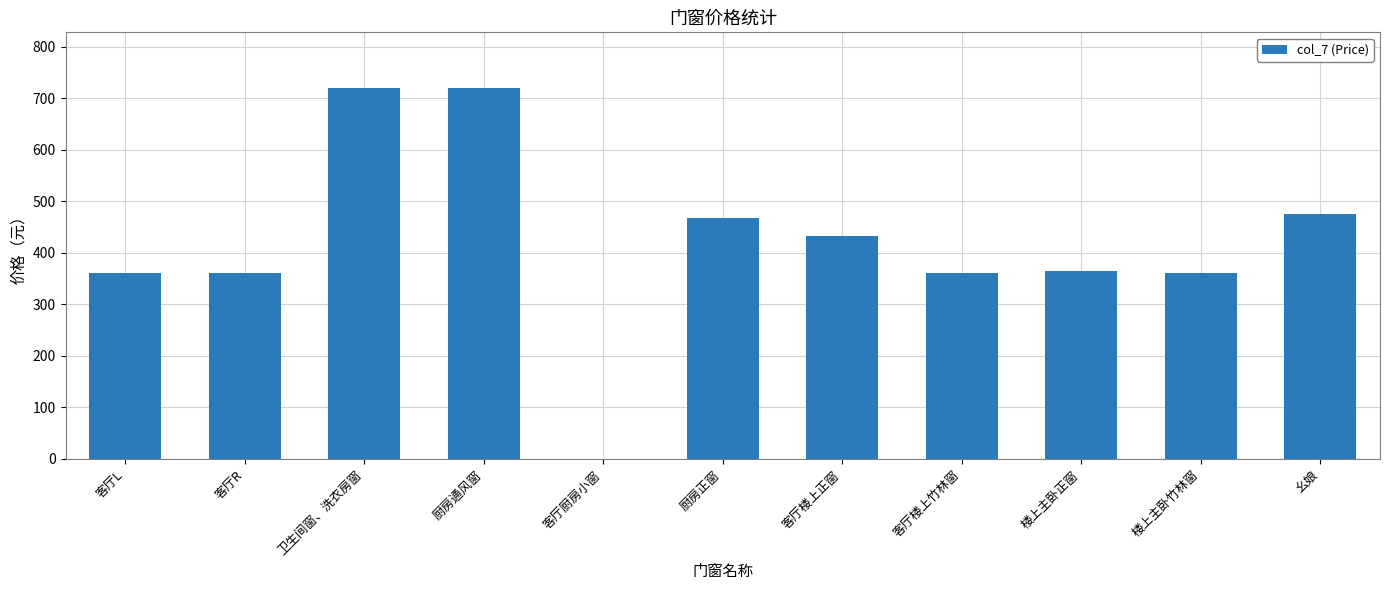

What is the greatest value displayed?

720